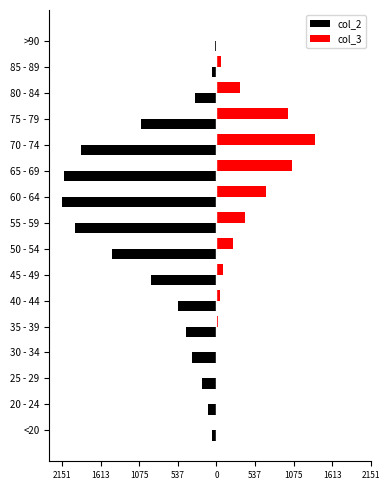

What are all the series names shown in the legend?

col_2, col_3